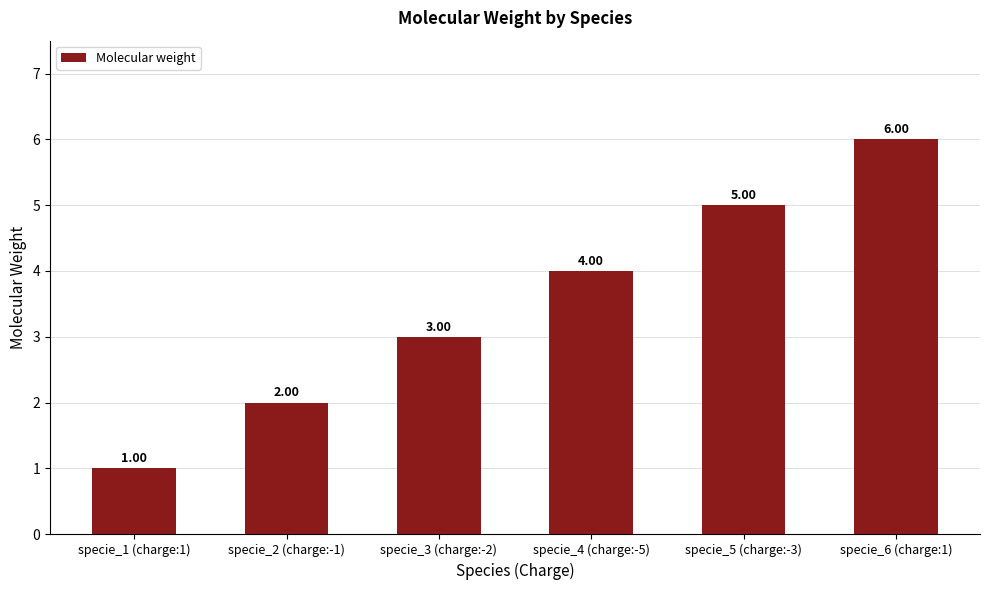

What is the label of the 5th bar from the right?

specie_2 (charge:-1)